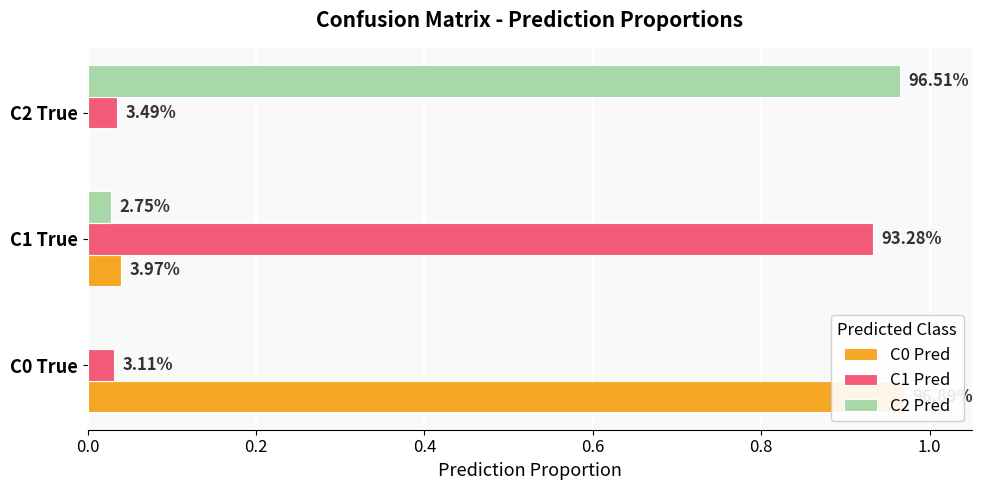

True or false: C0 Pred has a value of -0.7 at C2 True.

False